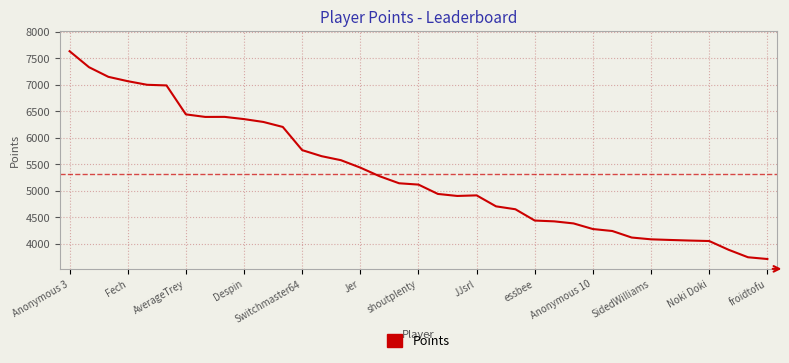

What is the minimum value shown in the chart?

3714